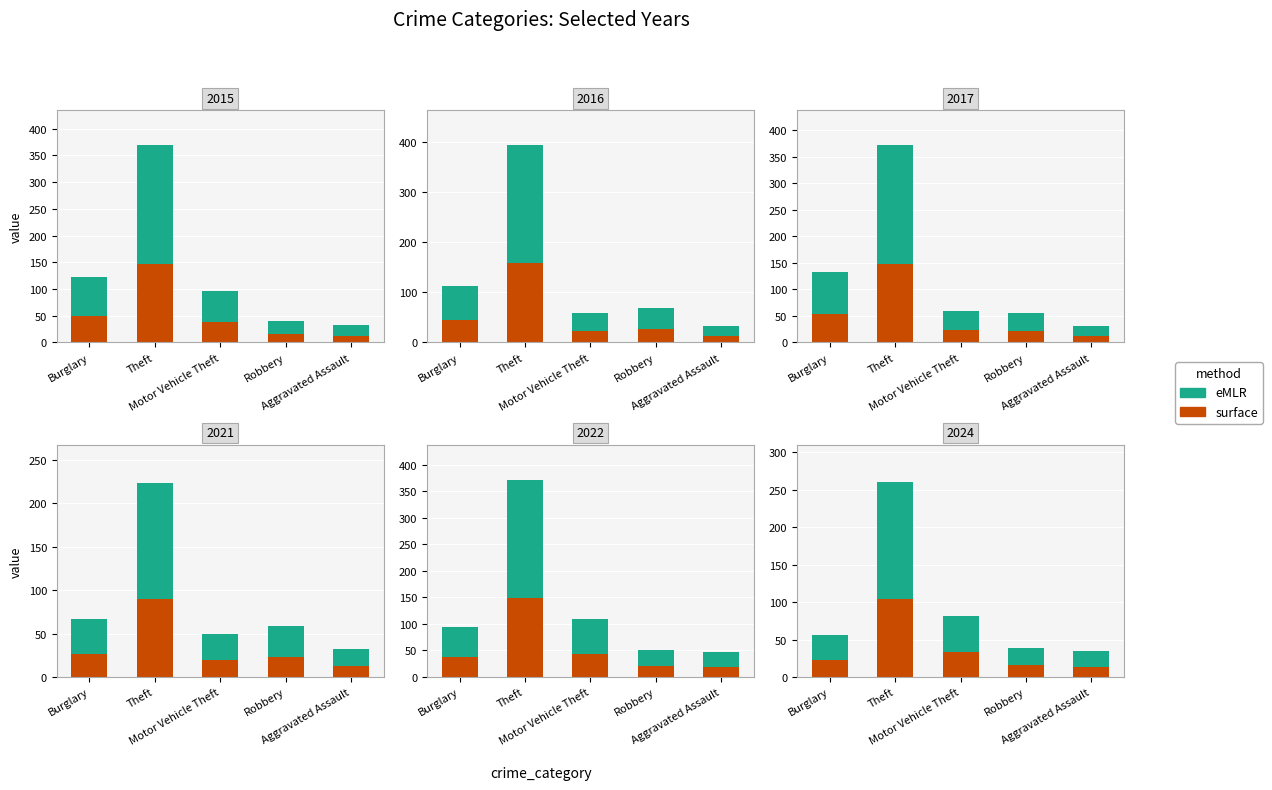

At which label is eMLR closest to 88?

Motor Vehicle Theft